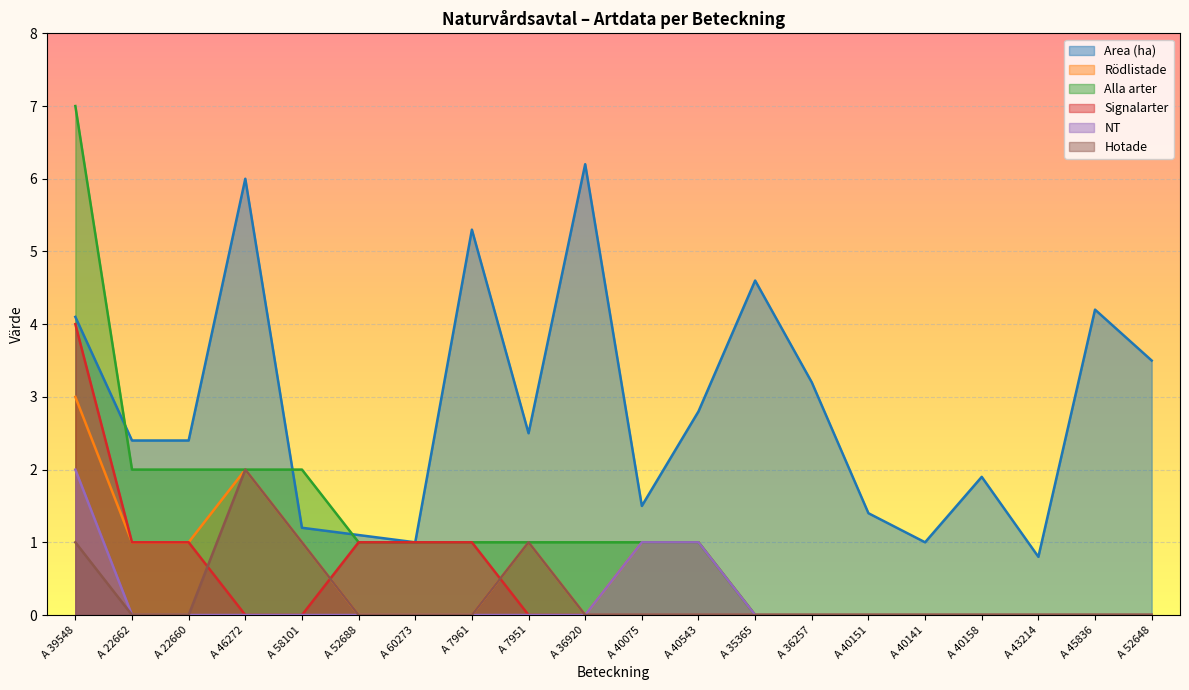

List the labels in order of Signalarter value, smallest first.

A 46272, A 58101, A 7951, A 36920, A 40075, A 40543, A 35365, A 36257, A 40151, A 40141, A 40158, A 43214, A 45836, A 52648, A 22662, A 22660, A 52688, A 60273, A 7961, A 39548